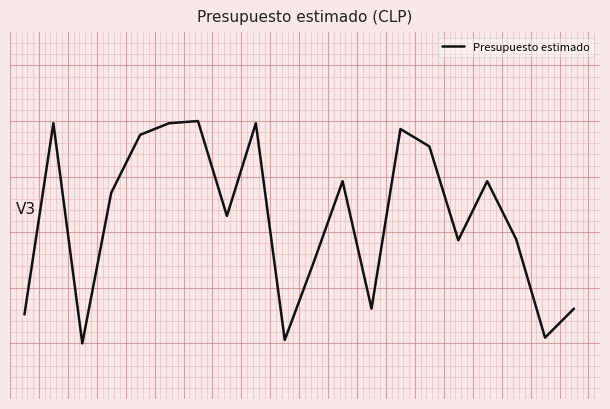

Is this an area chart (filled region under the line)?

No